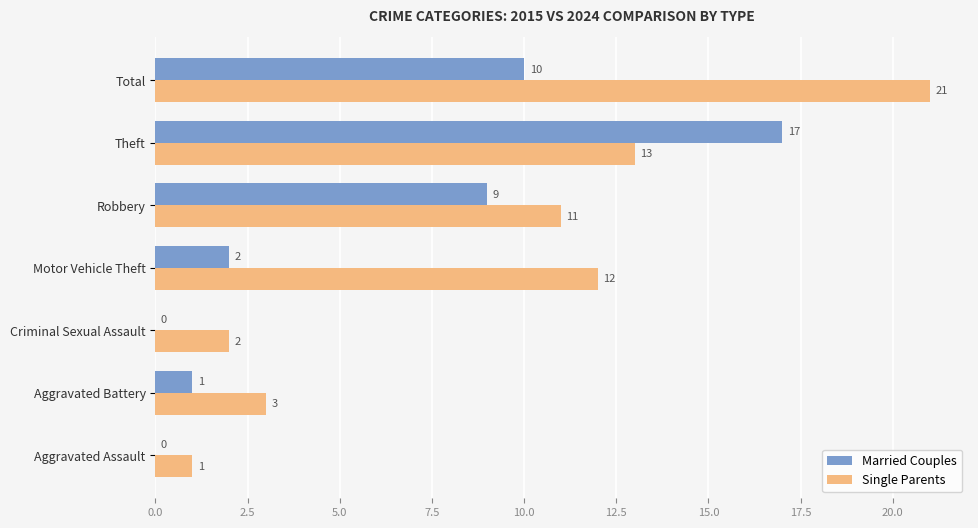

Where is Married Couples nearest to the value 8?

Robbery